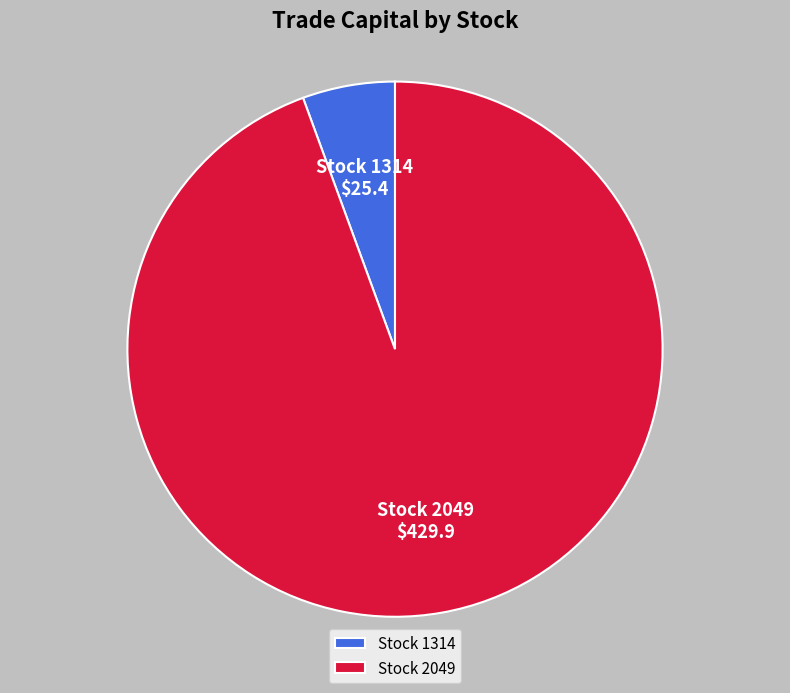

True or false: Stock 1314 accounts for 1% of the total.

False